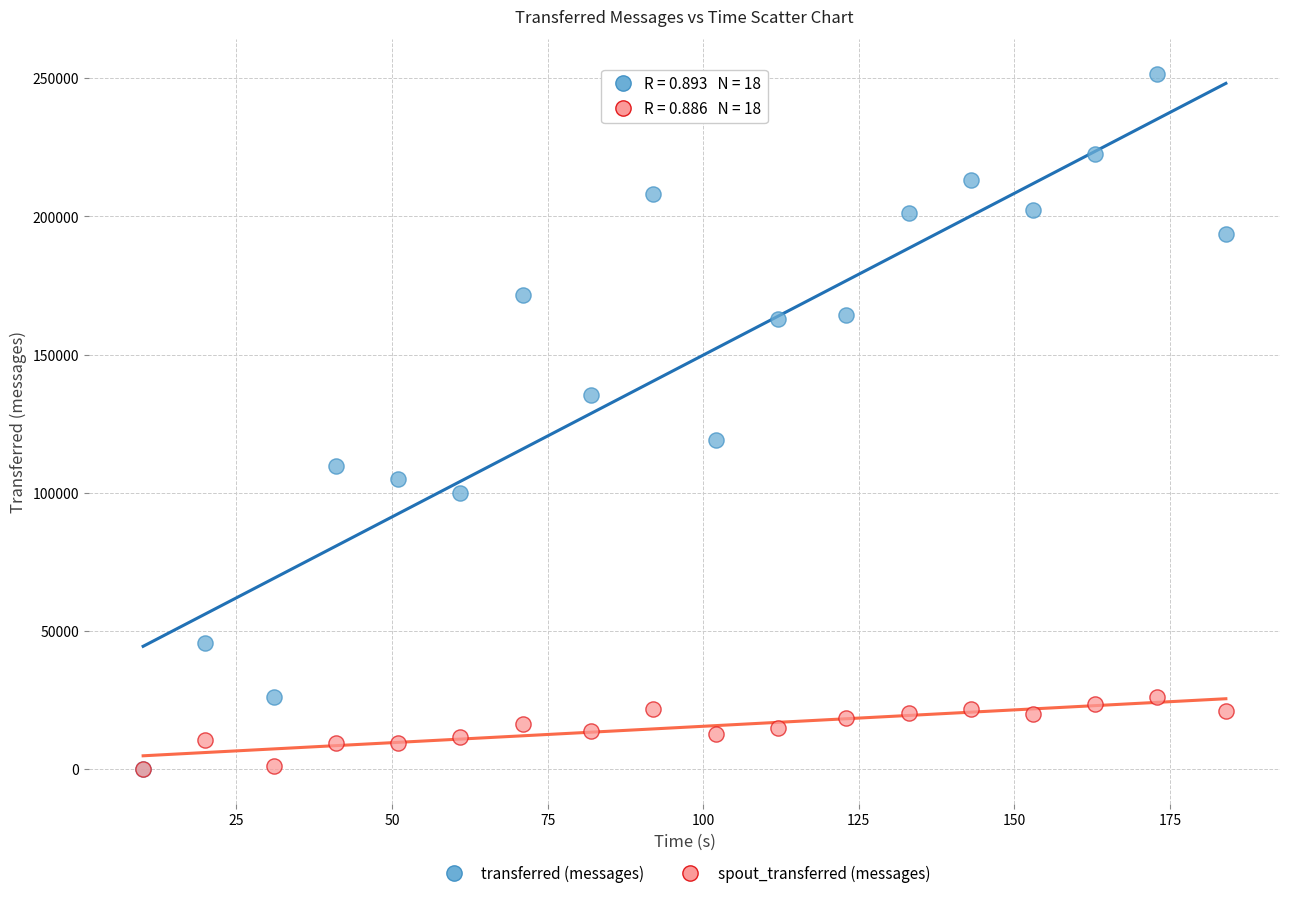

What are all the series names shown in the legend?

transferred (messages), spout_transferred (messages)